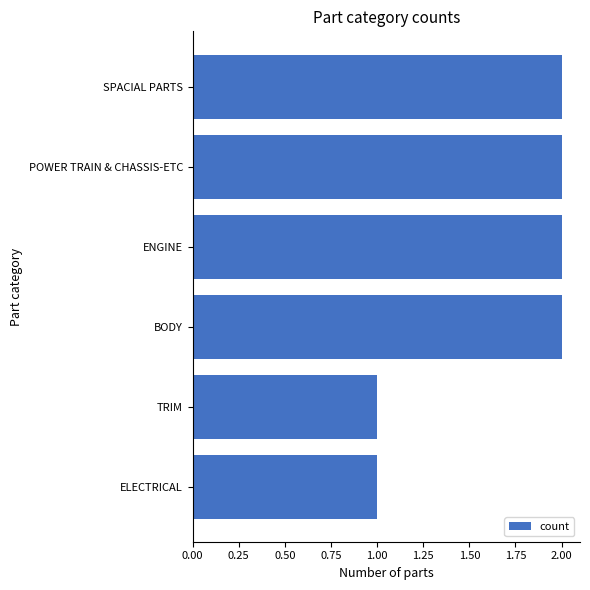

Which has a higher value, TRIM or SPACIAL PARTS?

SPACIAL PARTS